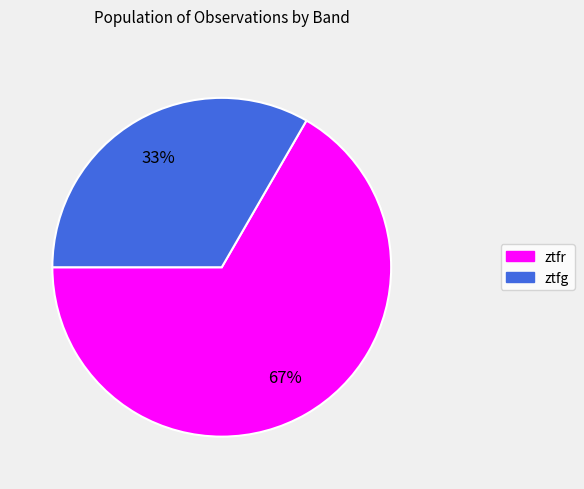

Which category has the biggest portion of the pie?

ztfr